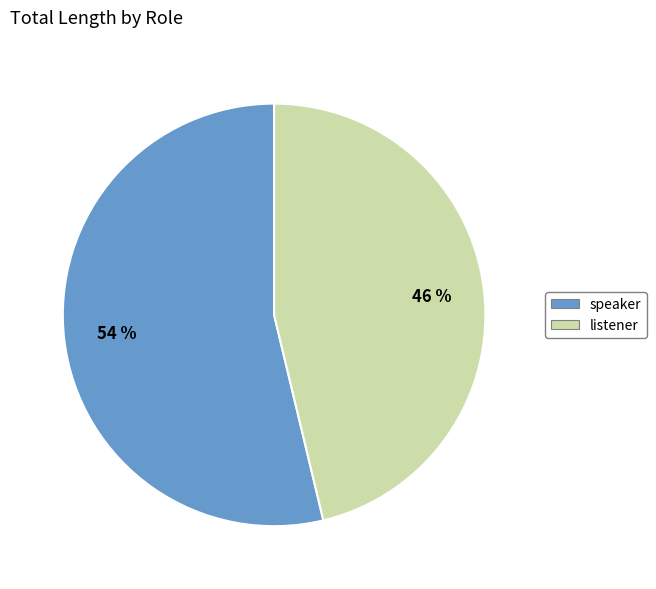

Is there any slice that represents more than half of the pie?

Yes